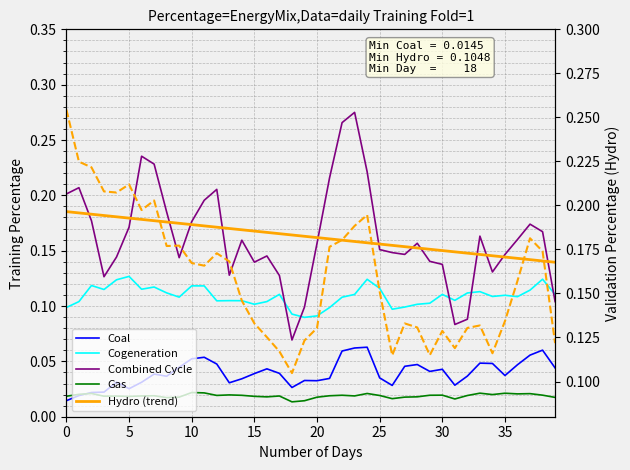

Rank the series by their maximum value, from lowest to highest.

Gas, Coal, Cogeneration, Hydro (trend), Hydro, Combined Cycle